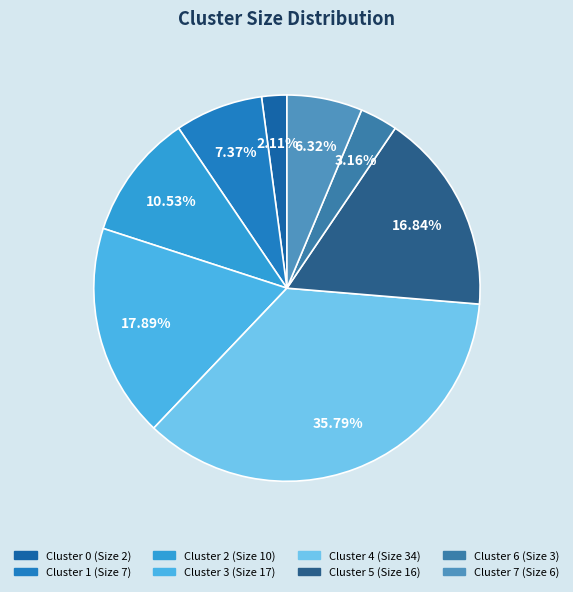

How many slices are in this pie chart?

8